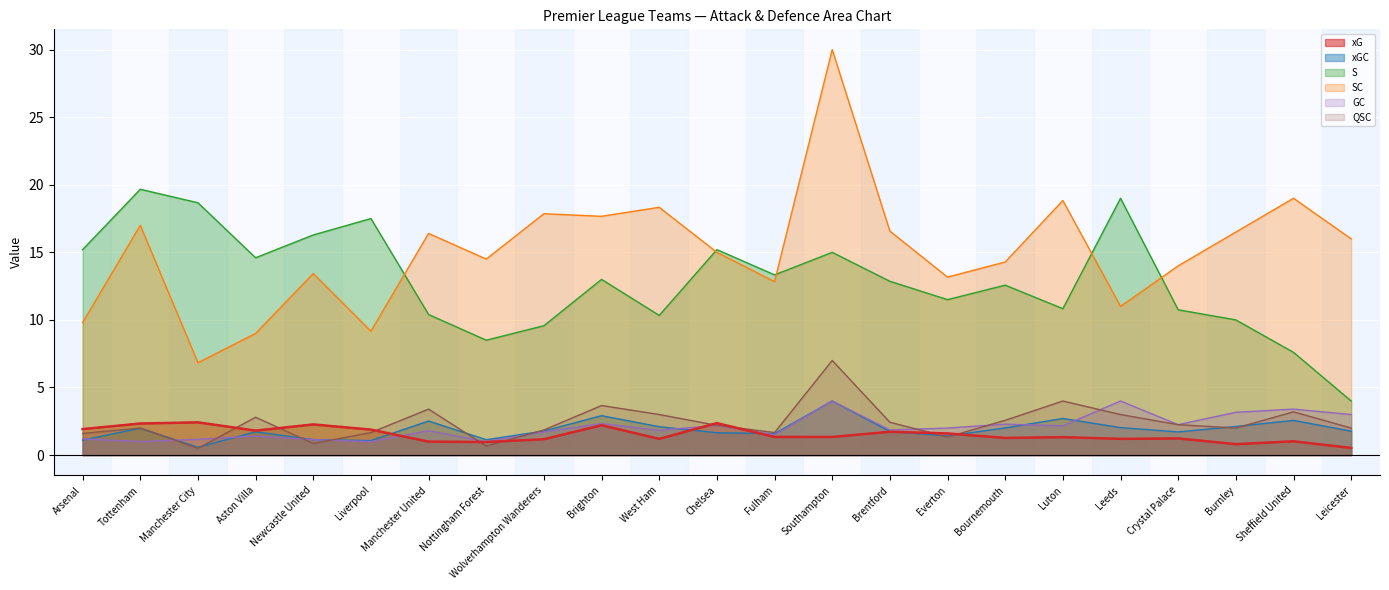

List the series in order of their peak value, lowest first.

xG, GC, xGC, QSC, S, SC